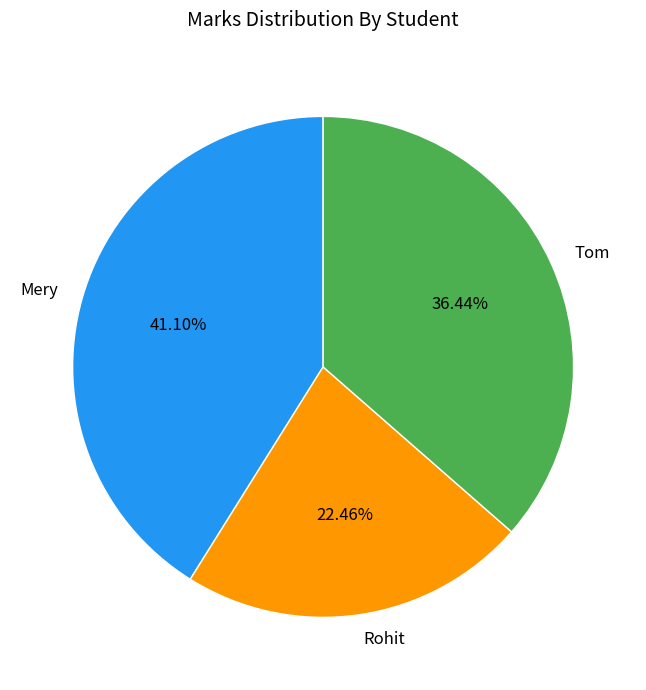

Count the number of slices in the pie.

3